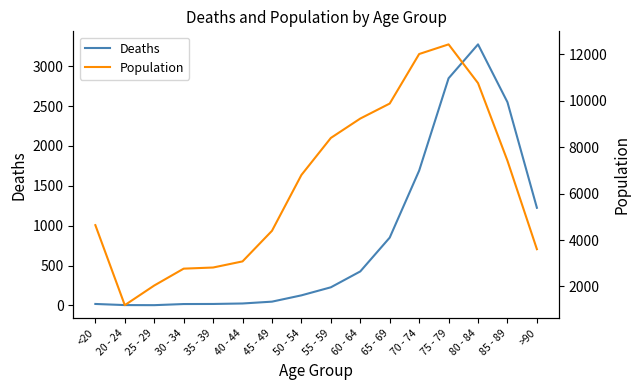

List the labels in order of Deaths value, largest first.

80 - 84, 75 - 79, 85 - 89, 70 - 74, >90, 65 - 69, 60 - 64, 55 - 59, 50 - 54, 45 - 49, 40 - 44, <20, 35 - 39, 30 - 34, 20 - 24, 25 - 29